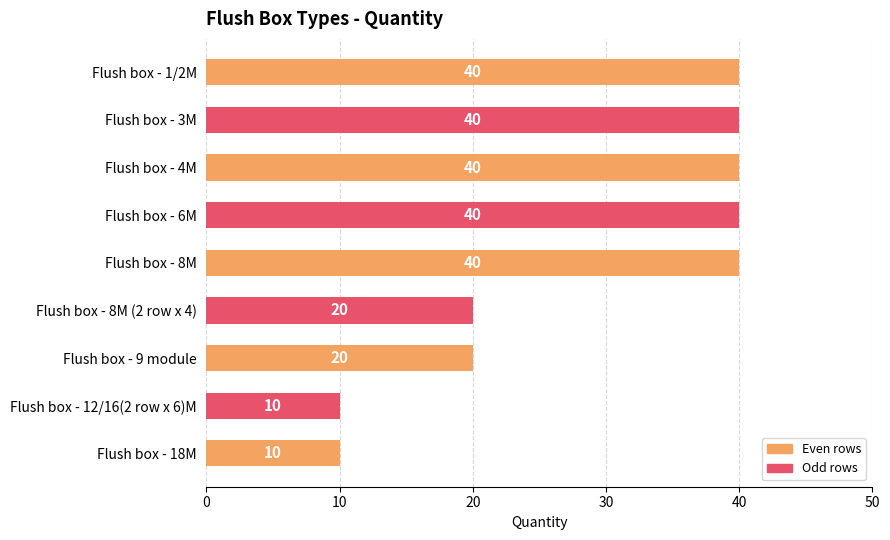

Reading top to bottom, what are all the values shown in this chart?

40	40	40	40	40	20	20	10	10